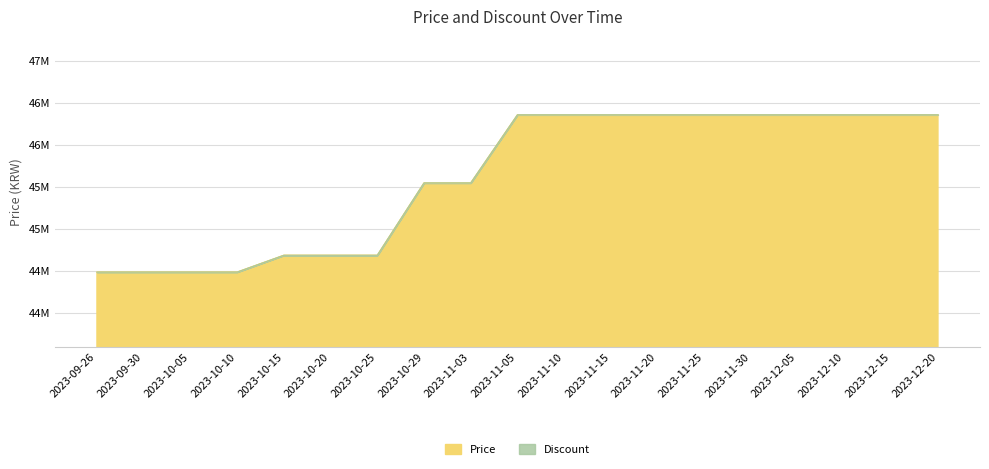

What is the label of the 14th point from the left?

2023-11-25